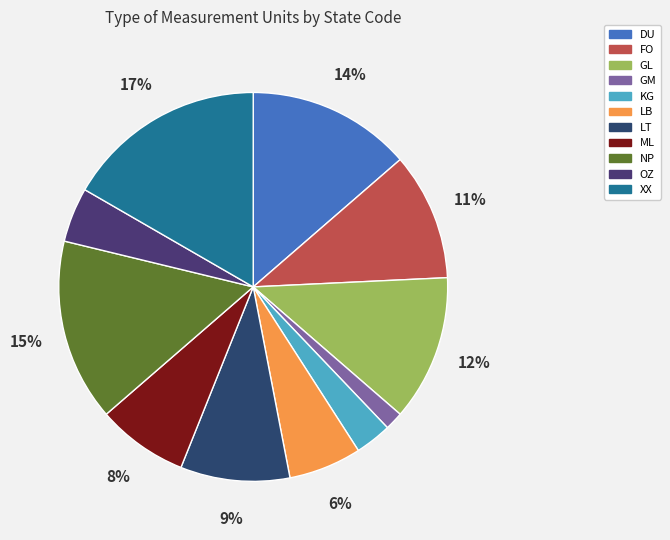

Which slice is the smallest?

GM